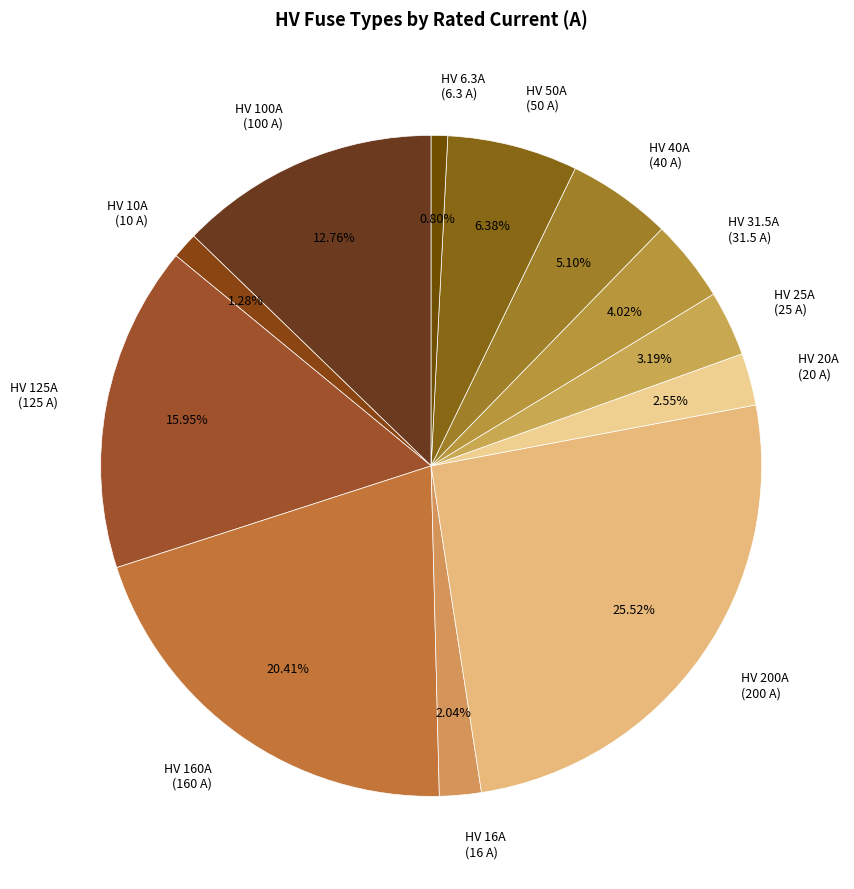

Do HV 125A (125 A) and HV 16A (16 A) together represent more than half of the pie?

No